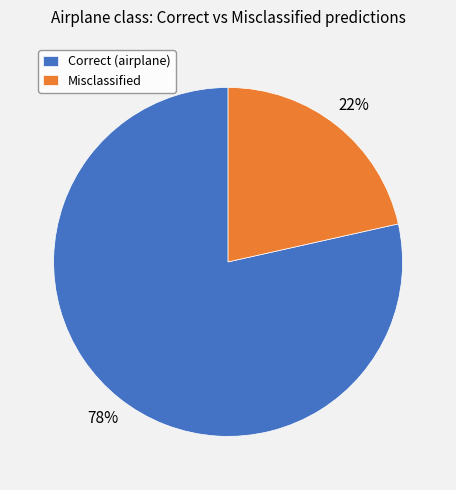

Which category has the smallest portion of the pie?

Misclassified